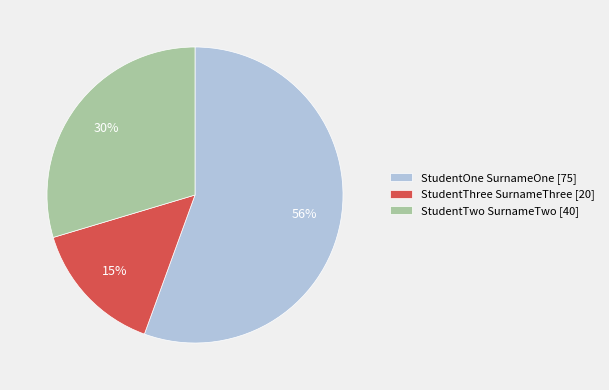

Between StudentTwo SurnameTwo and StudentOne SurnameOne, which is larger?

StudentOne SurnameOne